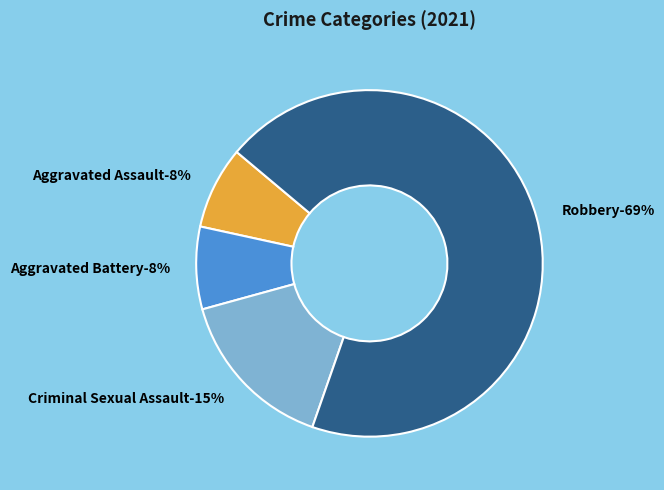

What portion of the pie excludes Aggravated Assault?

92.3%